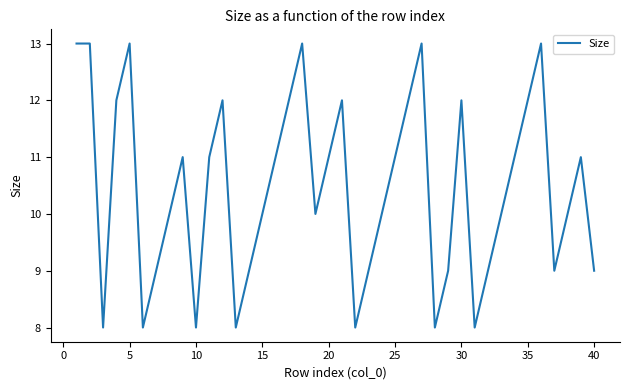

What is the minimum value shown in the chart?

8